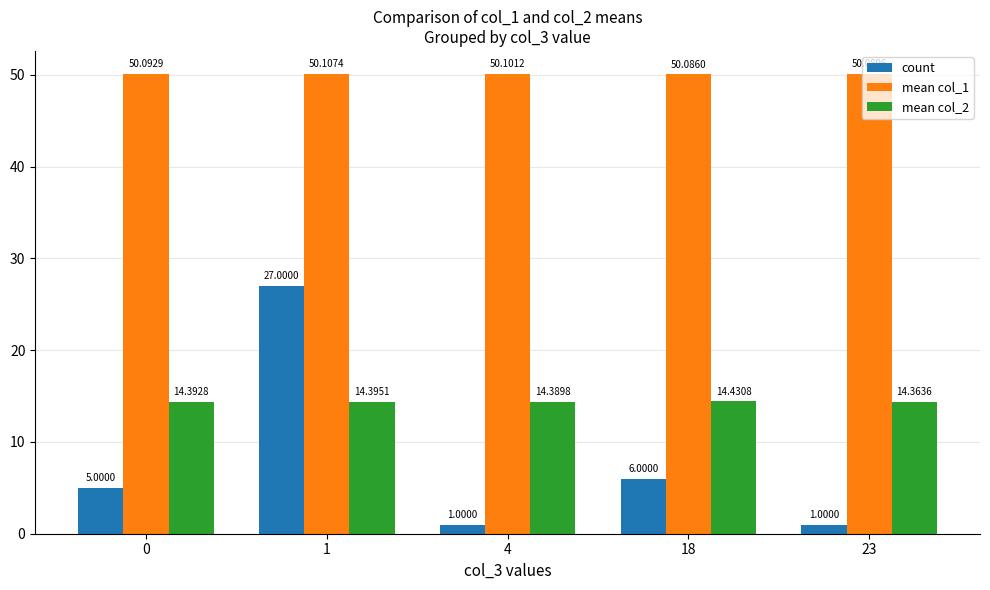

At which label does mean col_1 reach its minimum?

18